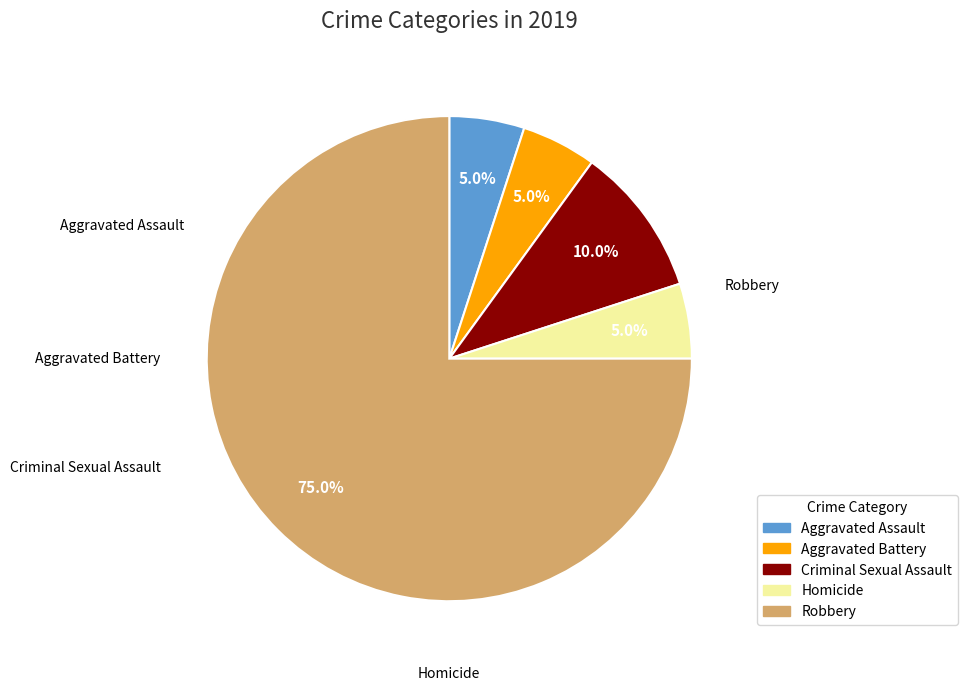

Does any single category account for the majority?

Yes